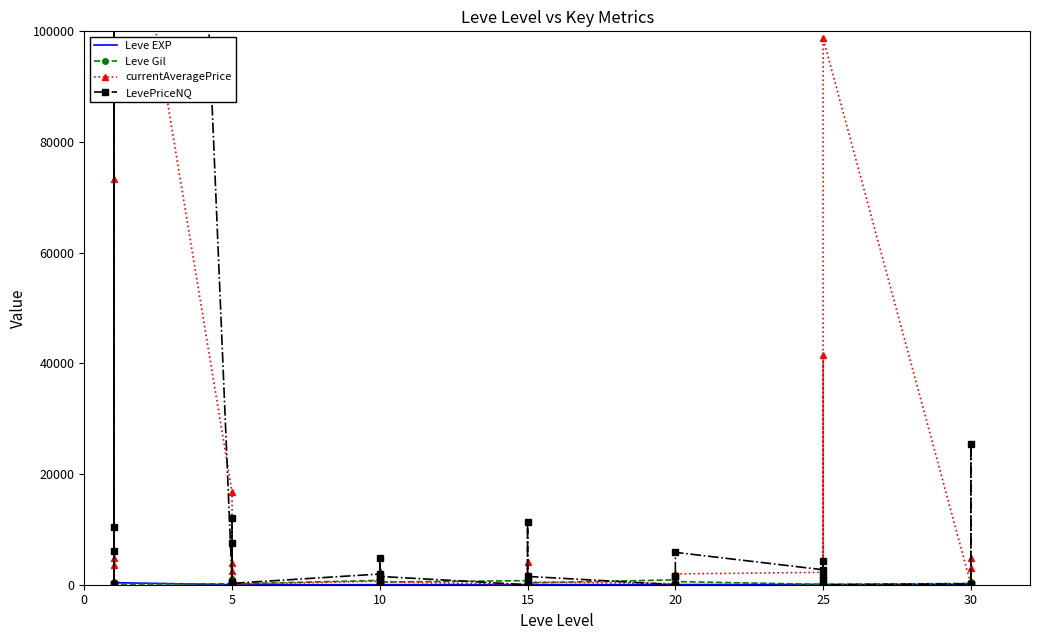

What is the maximum value shown in the chart?

4444799